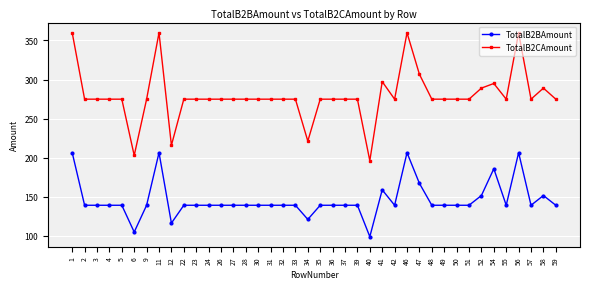

True or false: TotalB2BAmount and TotalB2CAmount cross at least once.

False